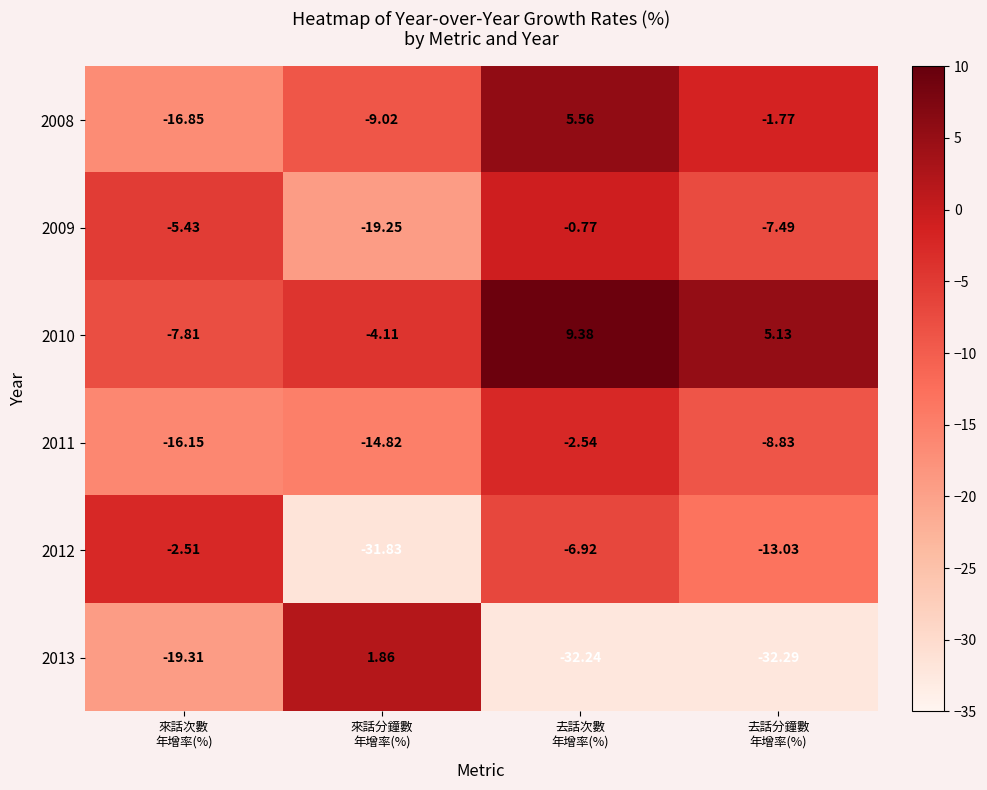

Which series has the widest spread of values?

2013